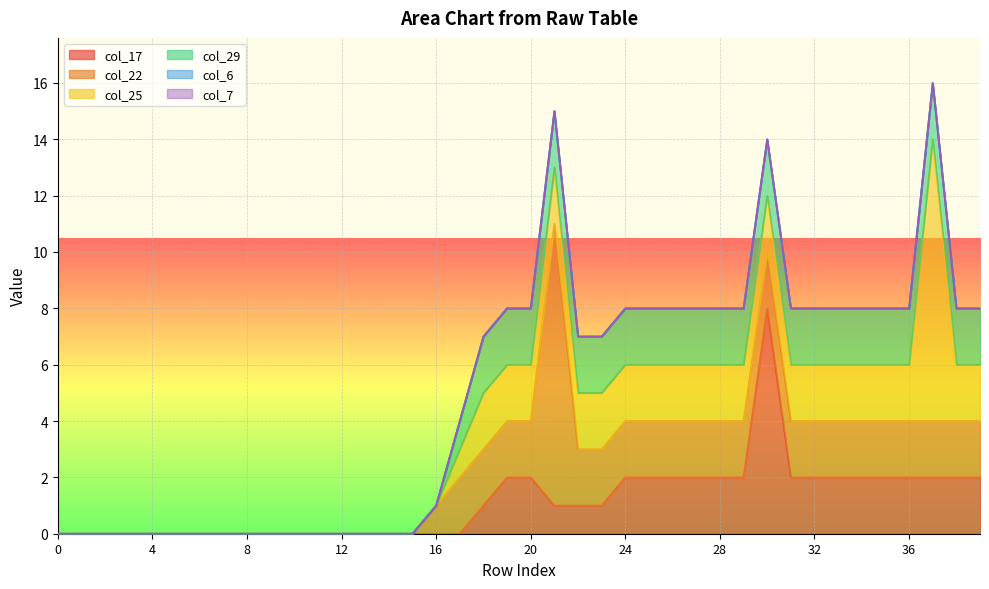

Does the chart display data point markers on the line(s)?

No